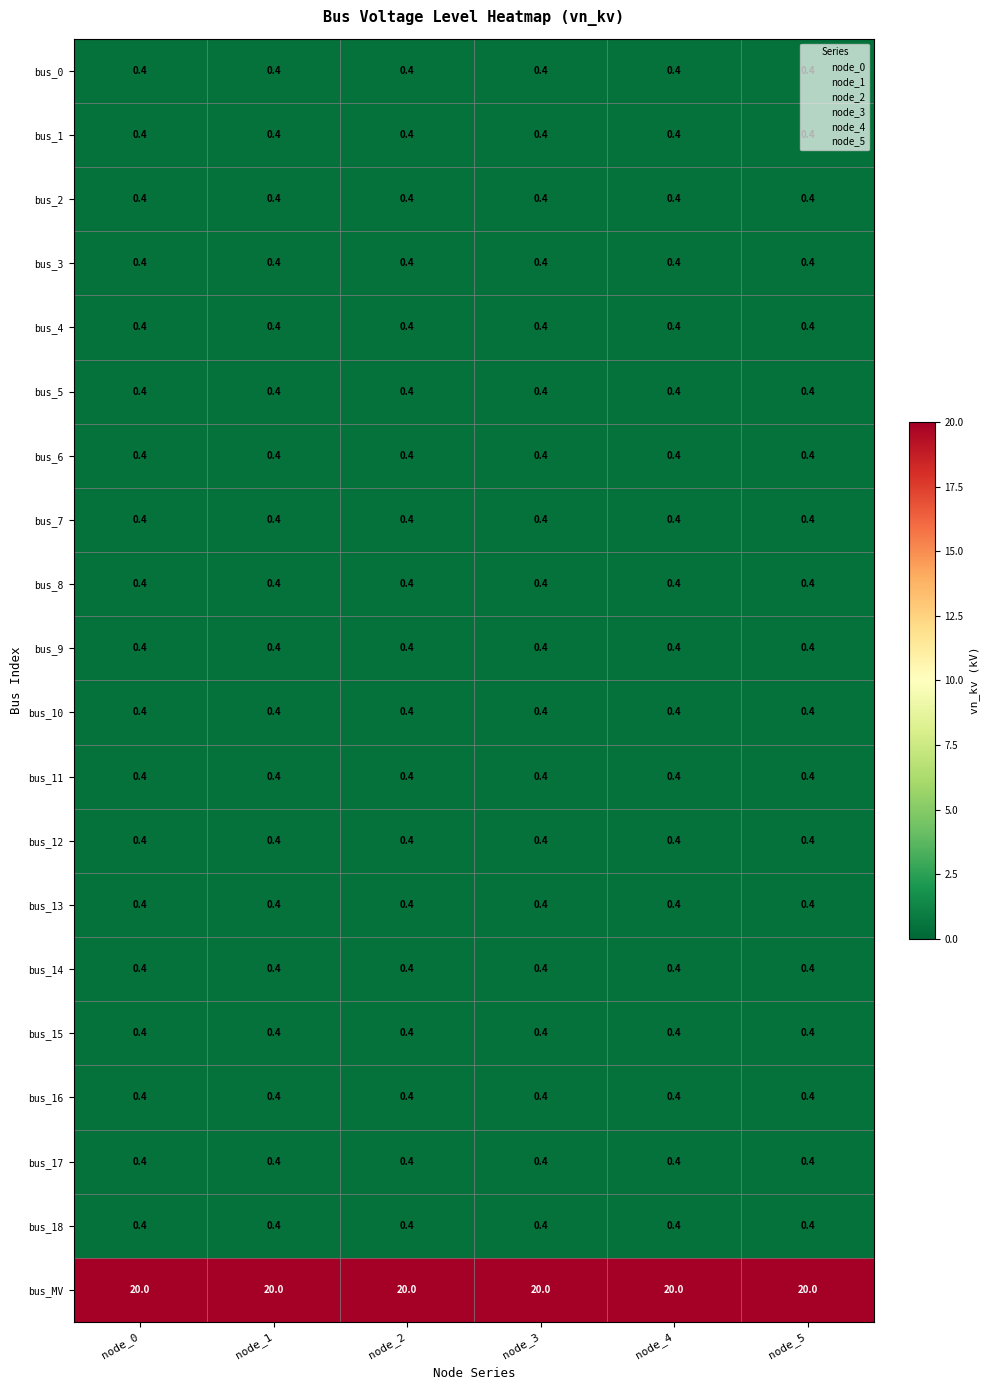

What is the difference between the highest and lowest values at node_3?

19.6